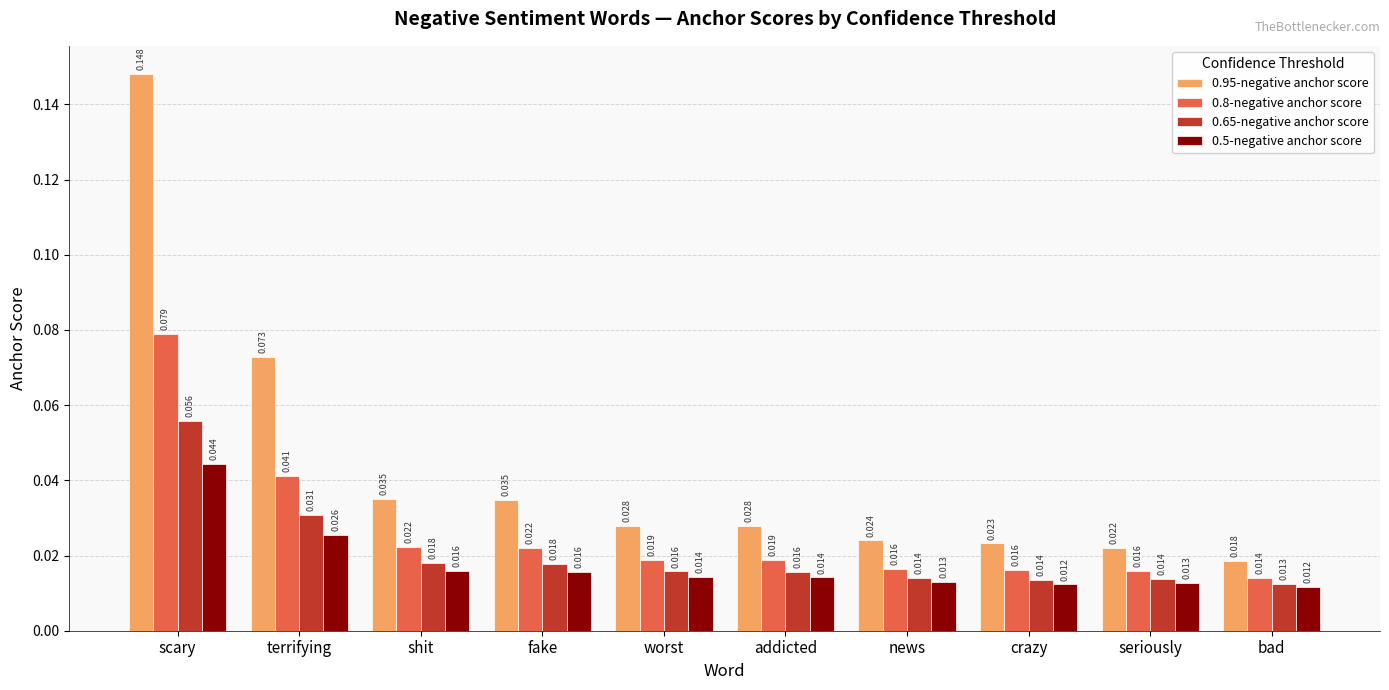

Is the value of 0.65-negative anchor score at fake greater than the value of 0.8-negative anchor score at seriously?

Yes